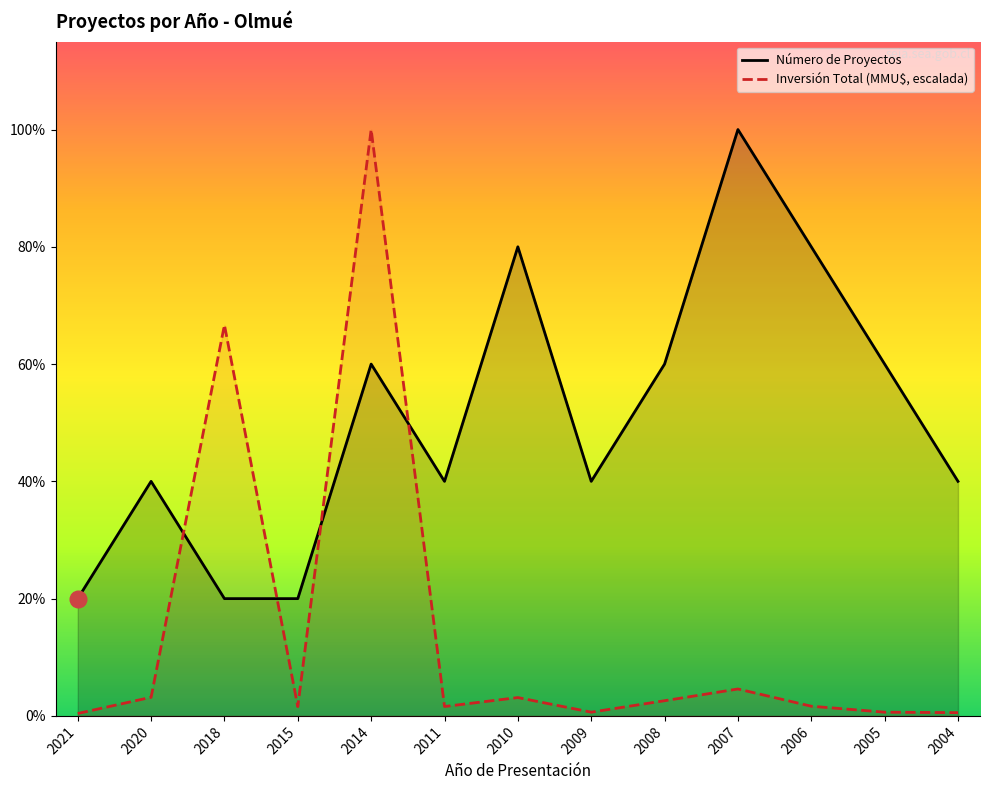

Which has a higher value, 2006 or 2015?

2006